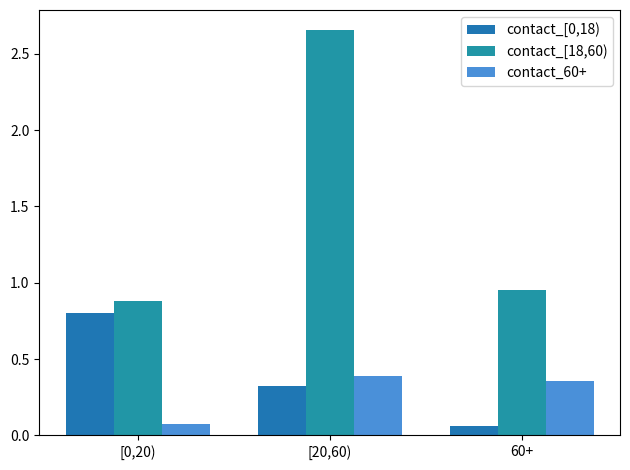

Rank the series by their maximum value, from highest to lowest.

contact_[18,60), contact_[0,18), contact_60+